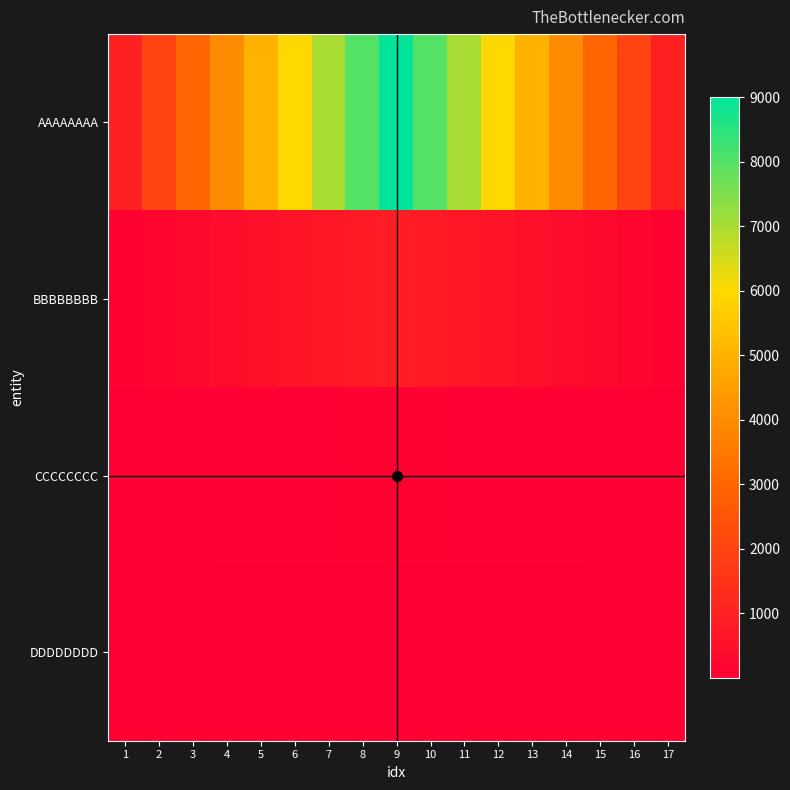

What is the maximum value shown in the chart?

9000